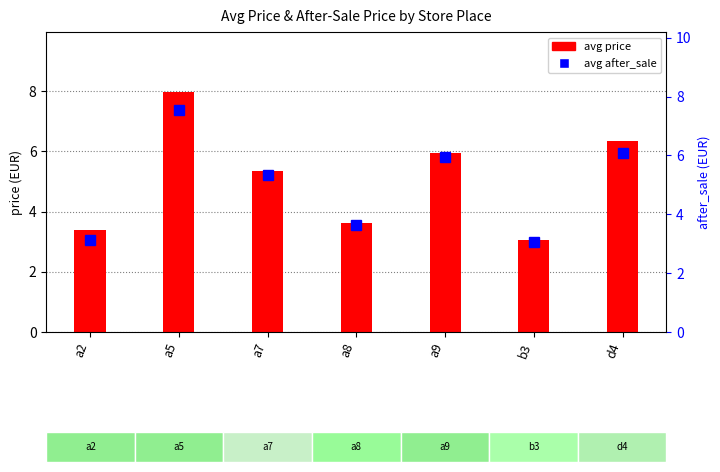

Are the bars horizontal?

No